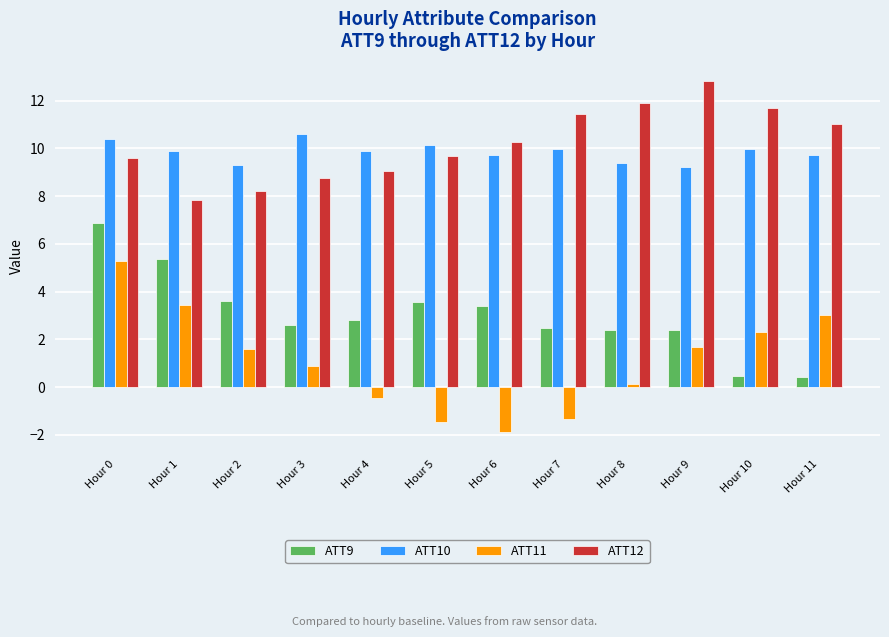

What is the greatest value displayed?

12.8